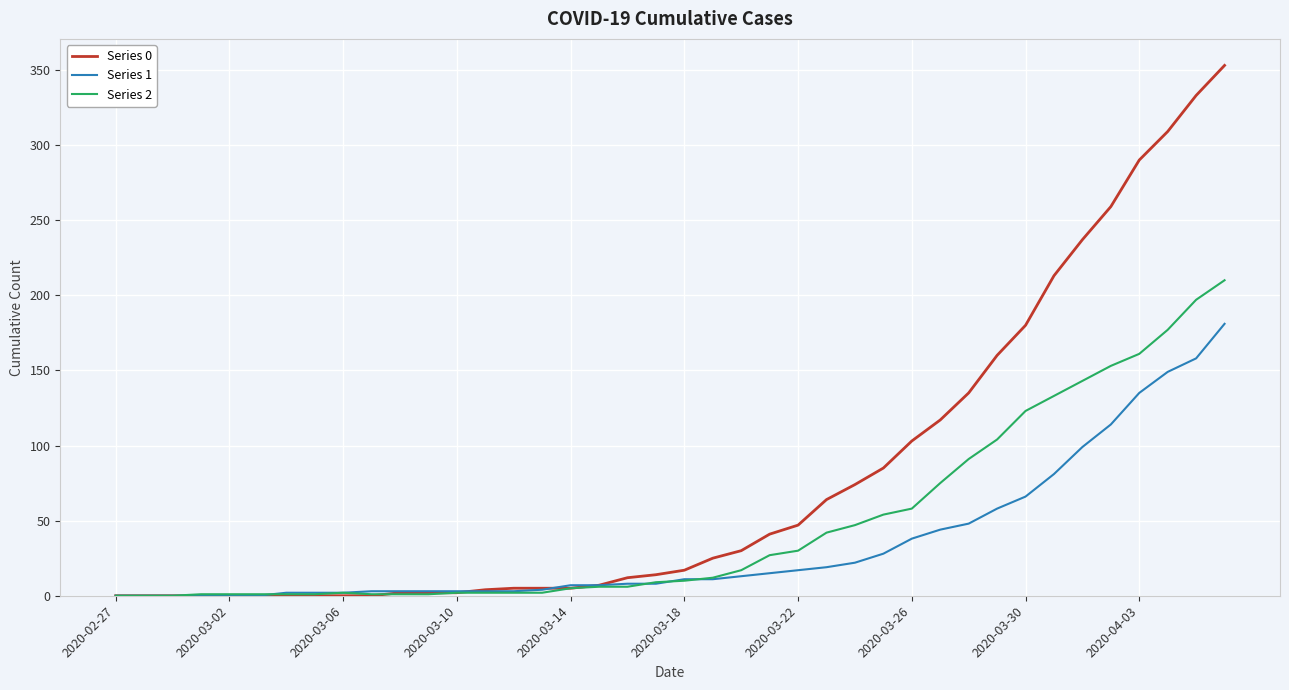

Which series has the widest spread of values?

Series 0